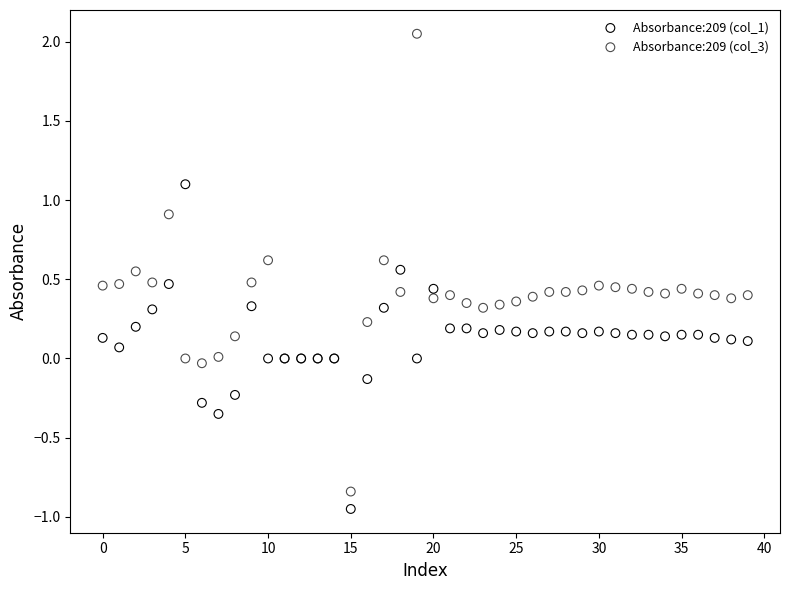

Which series has the widest spread of Y values?

Absorbance:209 (col_3)